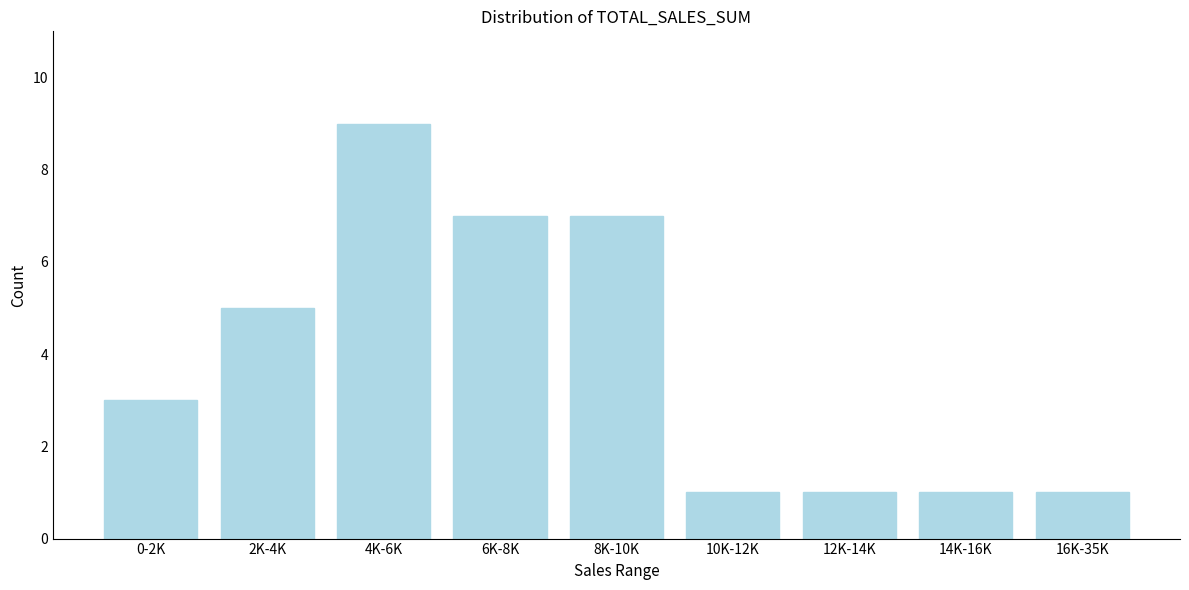

Reading left to right, what are all the values shown in this chart?

0-2K=3	2K-4K=5	4K-6K=9	6K-8K=7	8K-10K=7	10K-12K=1	12K-14K=1	14K-16K=1	16K-35K=1